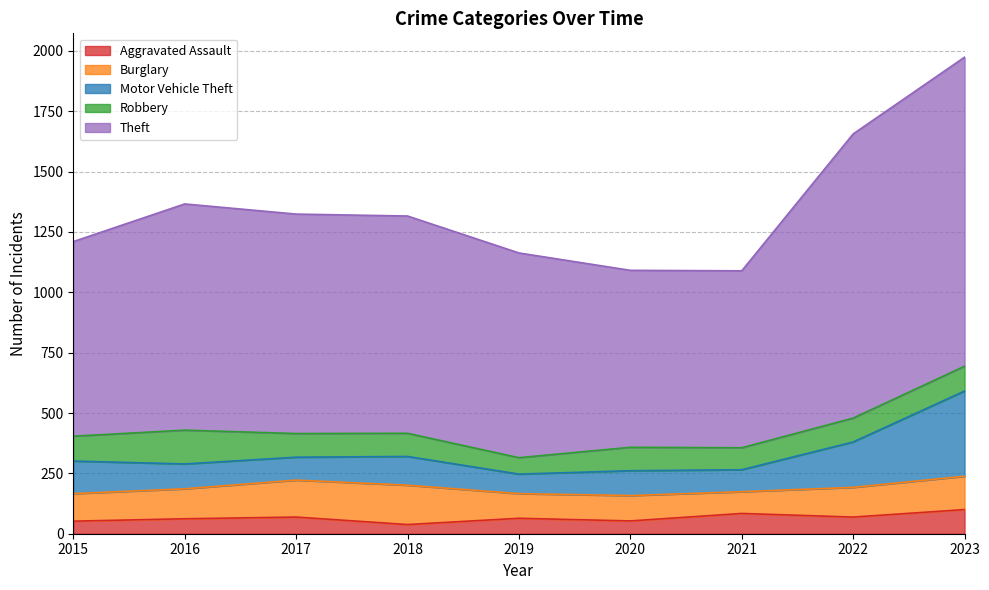

What is the maximum value for Aggravated Assault?

100